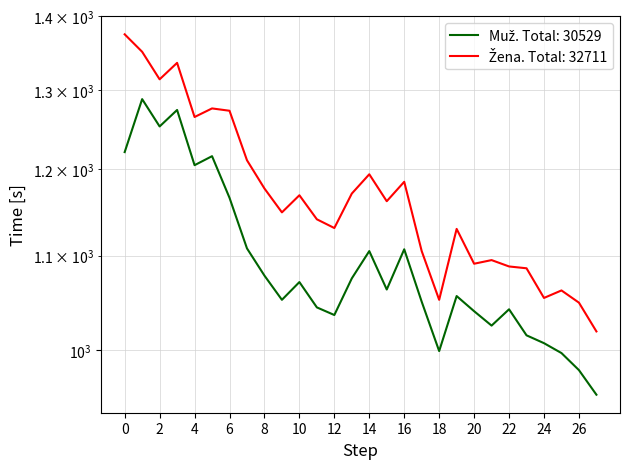

True or false: Muž has more than 1 points higher than both neighbors.

True